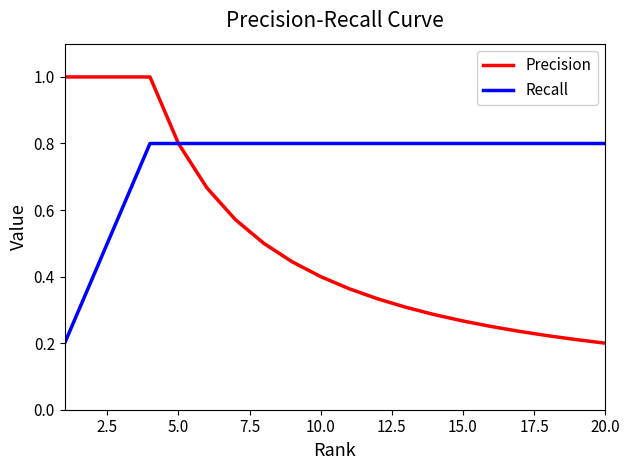

Which series has the largest total across all categories?

Recall